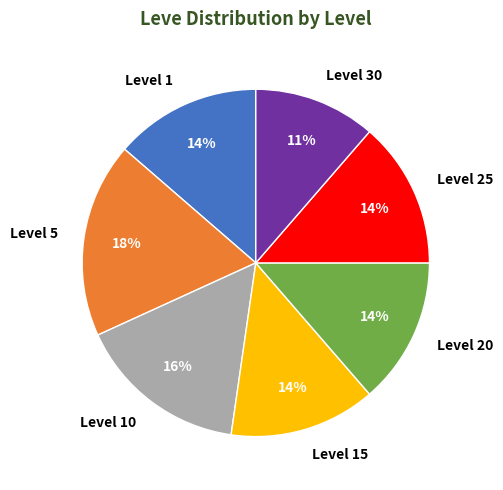

Is it true that Level 1 is 22% of the pie?

False